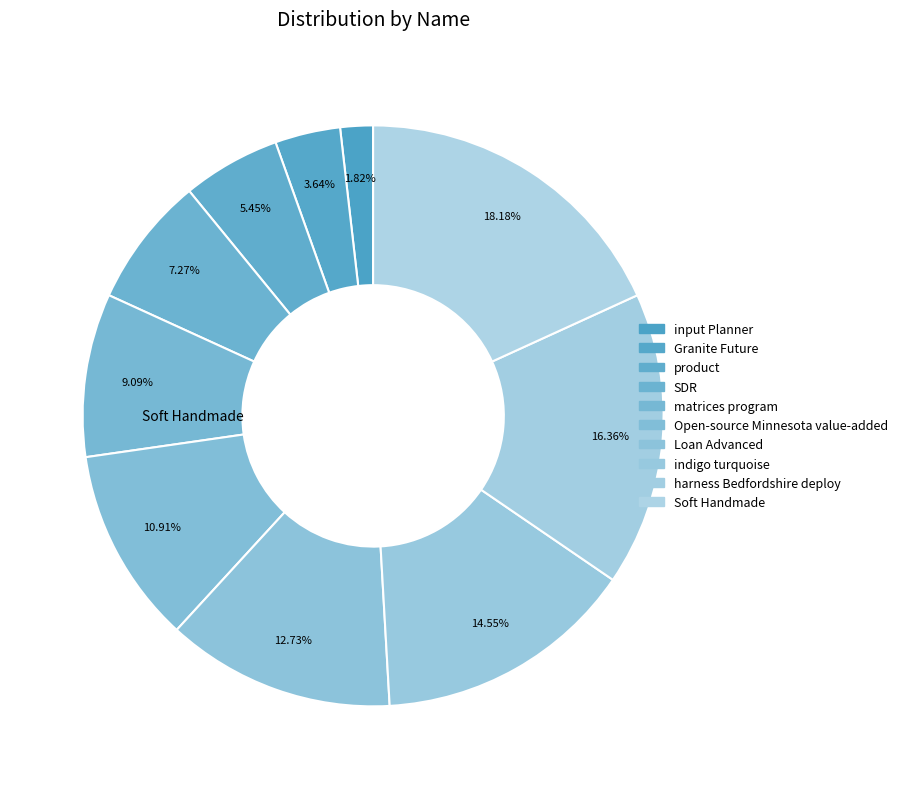

To the nearest percent, what percentage of the pie is Loan Advanced?

13%